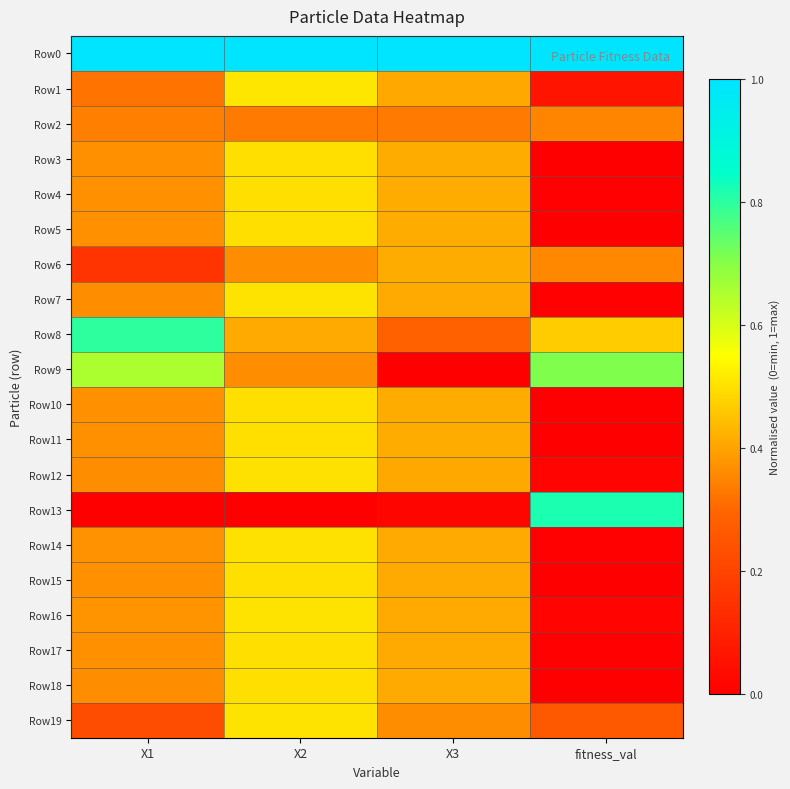

Rank the series by their maximum value, from highest to lowest.

Row0, Row13, Row8, Row9, Row1, Row19, Row7, Row16, Row12, Row14, Row3, Row11, Row5, Row10, Row4, Row15, Row18, Row17, Row6, Row2